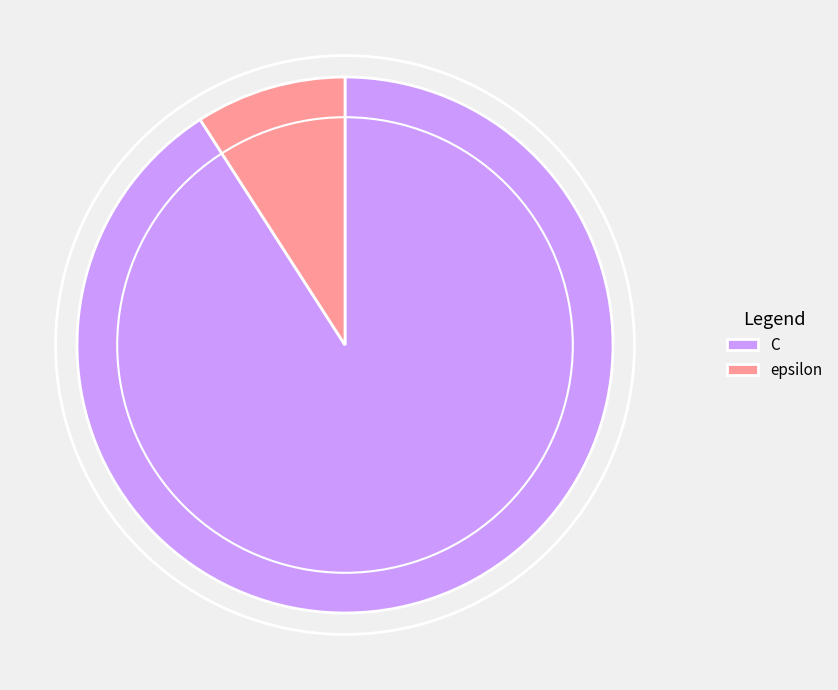

How many segments does this pie chart have?

2